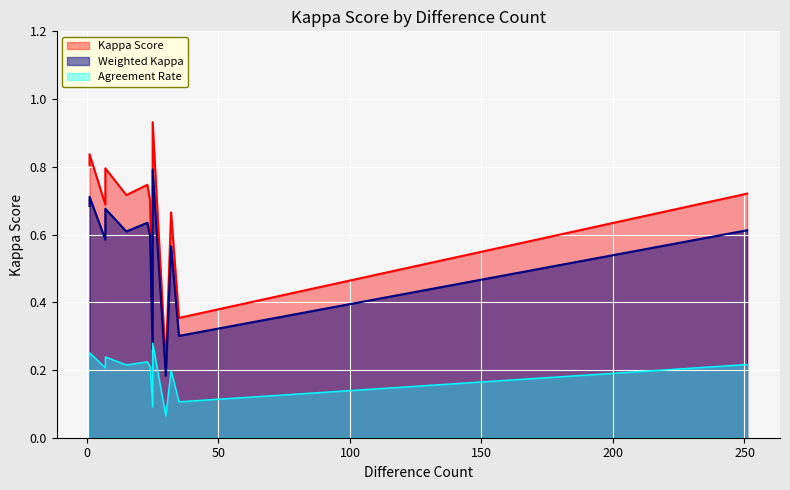

What is the sum of all values?

9.1